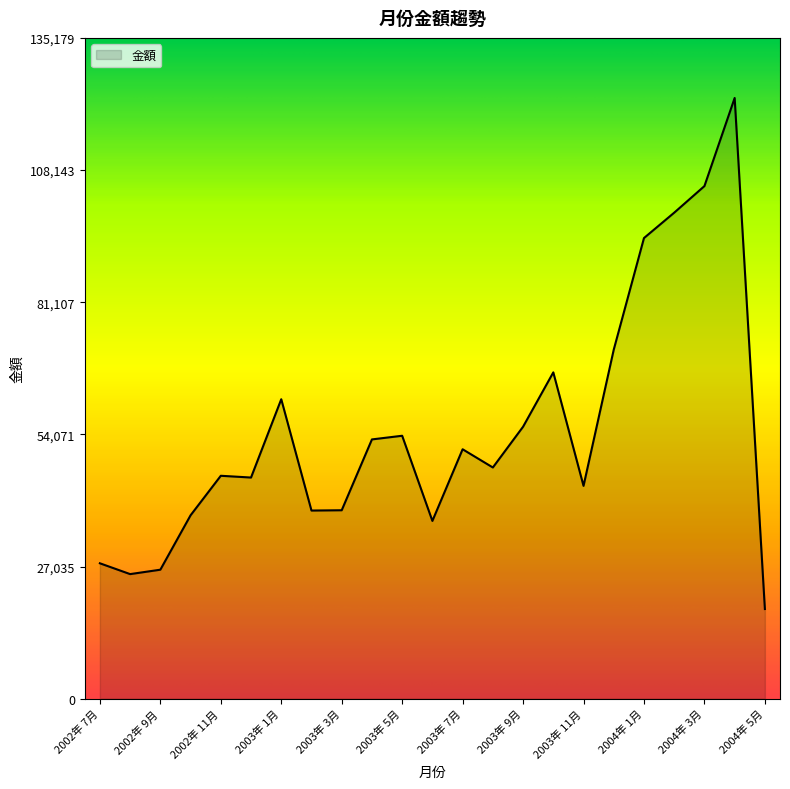

What is the smallest value displayed?

18339